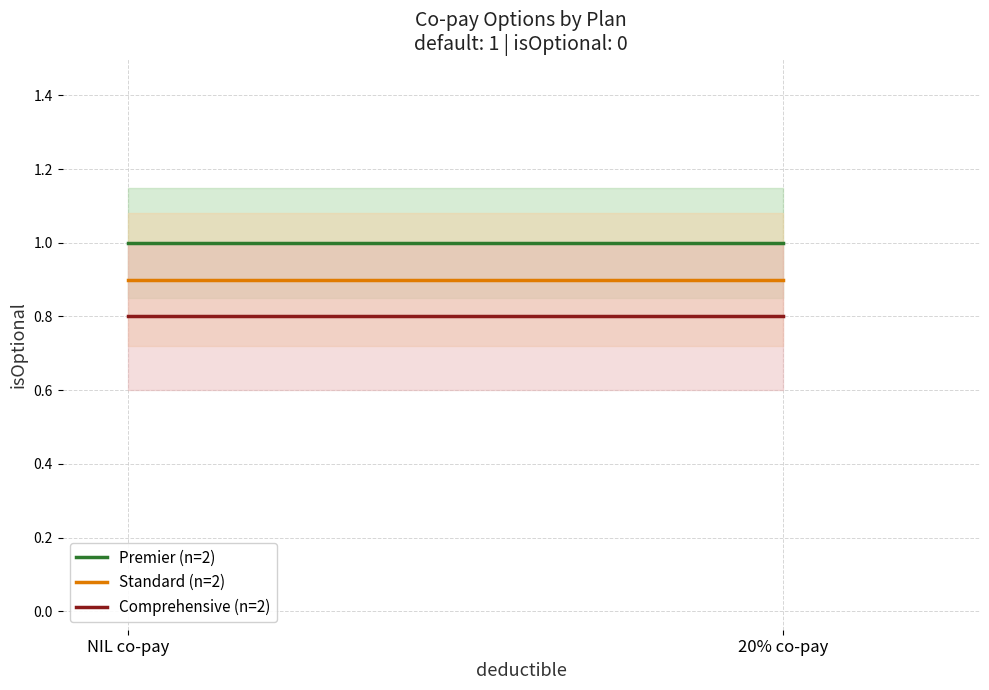

What is the label of the 2nd point from the right?

NIL co-pay